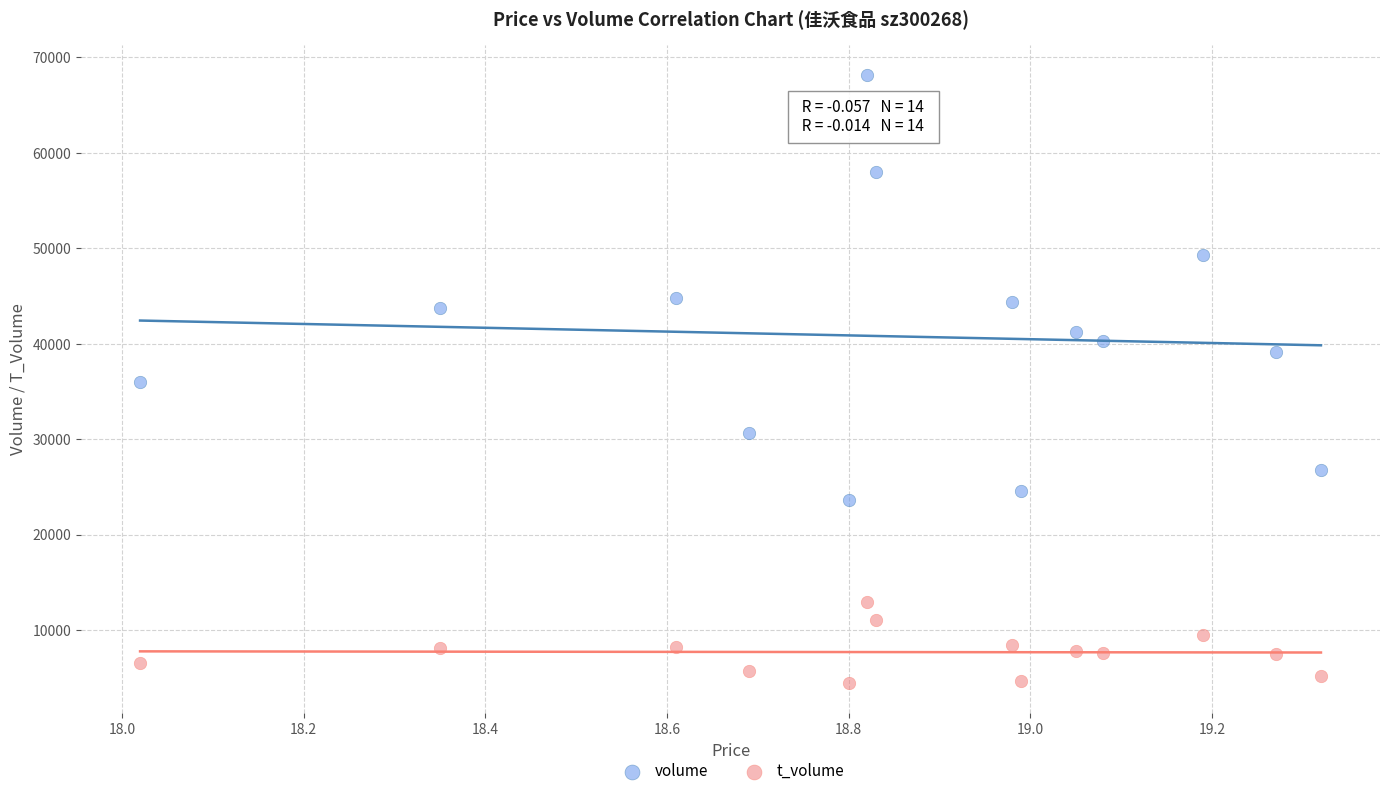

Which series reaches the maximum Y coordinate?

volume